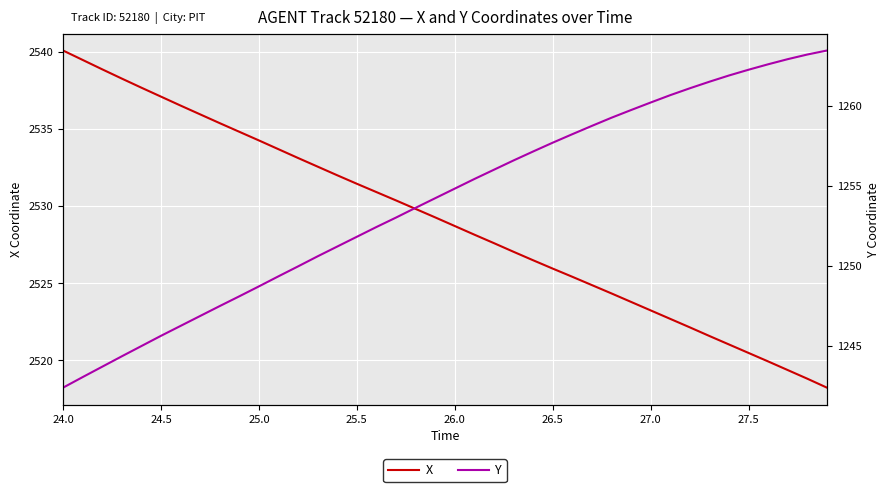

What is the minimum value for X?

2518.2